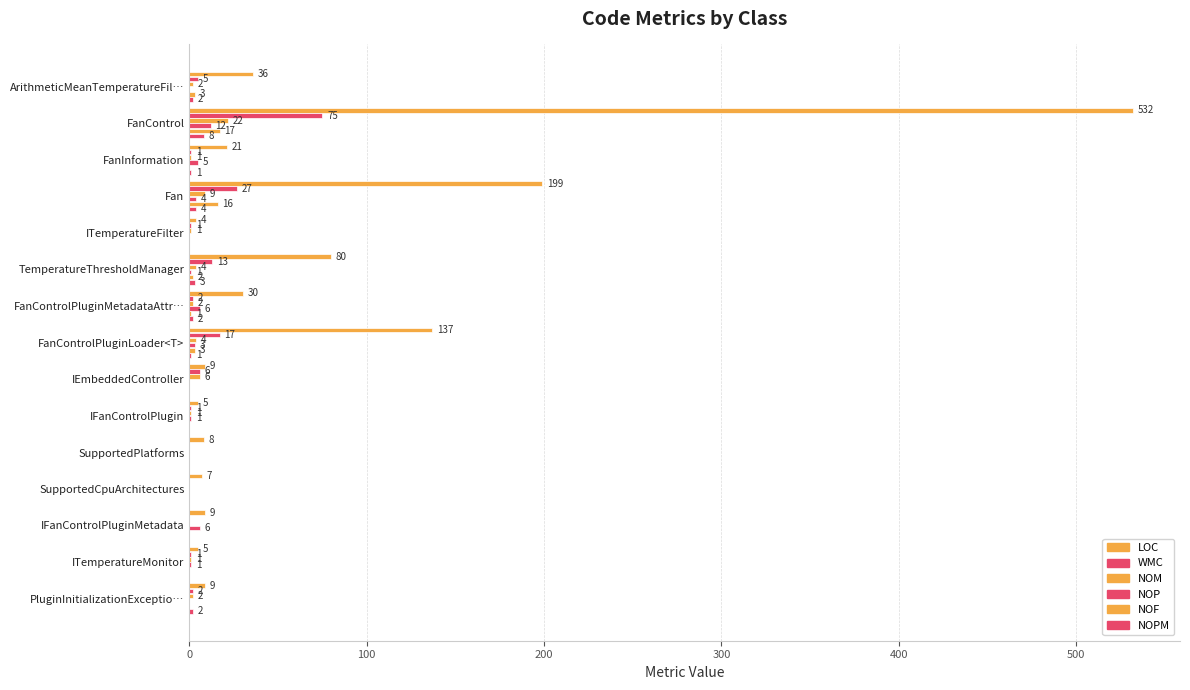

Count the number of categories in the chart.

15